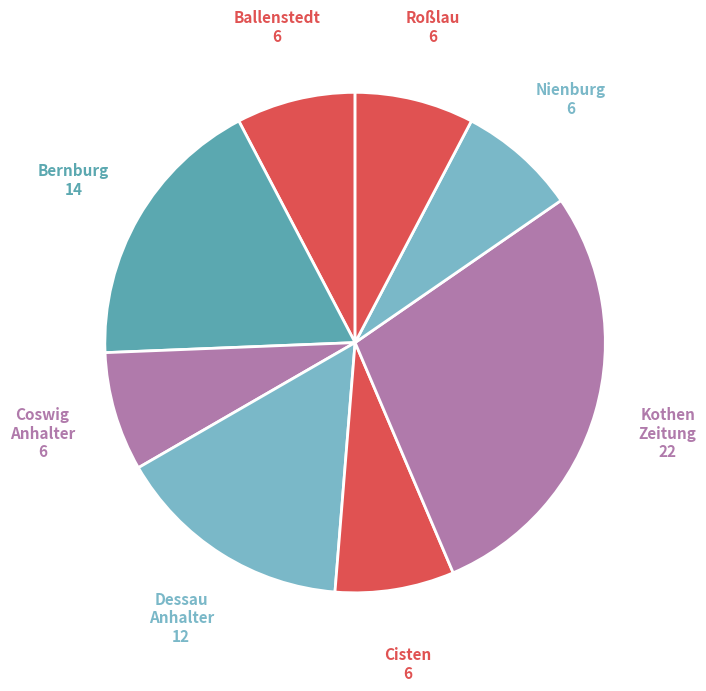

How many segments does this pie chart have?

8